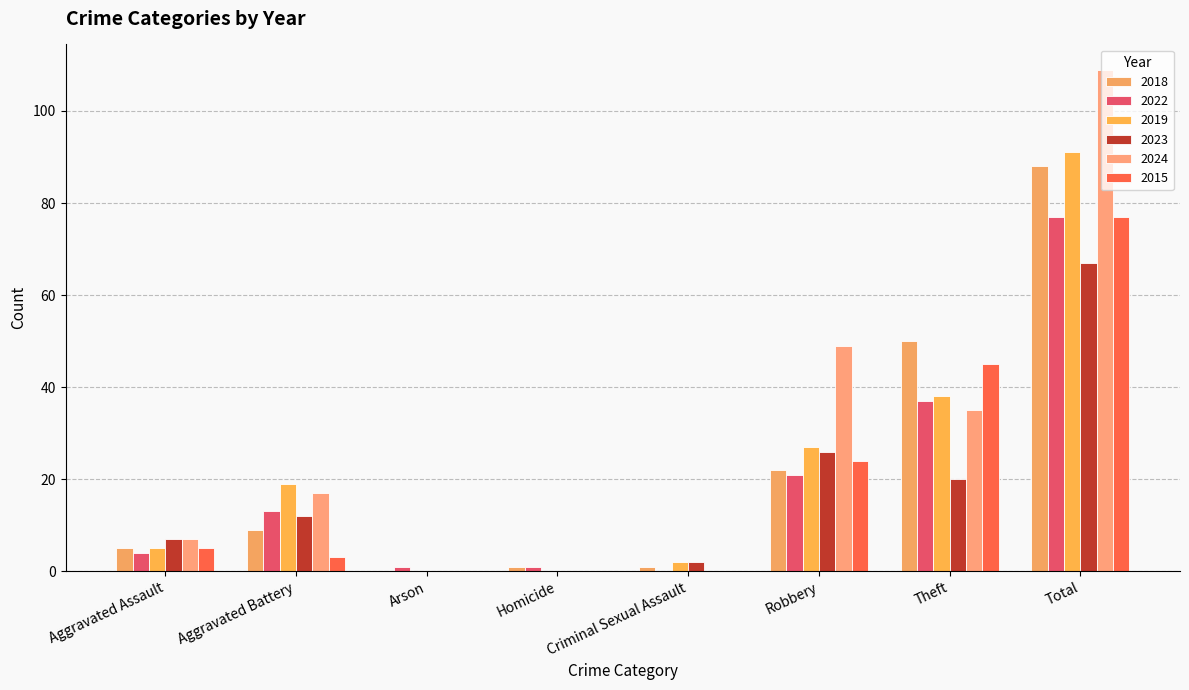

Reading right to left, extract all data points from this chart.

2018: 88	50	22	1	1	0	9	5
2022: 77	37	21	0	1	1	13	4
2019: 91	38	27	2	0	0	19	5
2023: 67	20	26	2	0	0	12	7
2024: 109	35	49	0	0	0	17	7
2015: 77	45	24	0	0	0	3	5